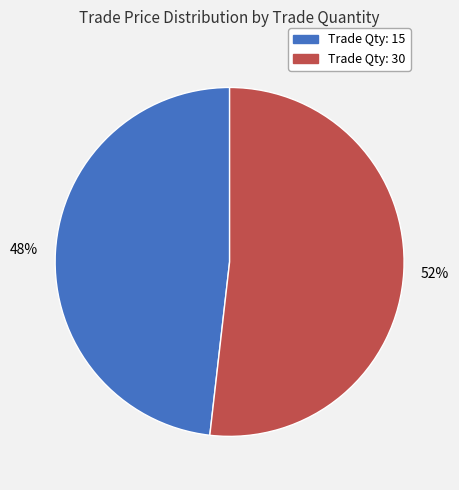

True or false: Trade Qty: 30 accounts for 52% of the total.

True